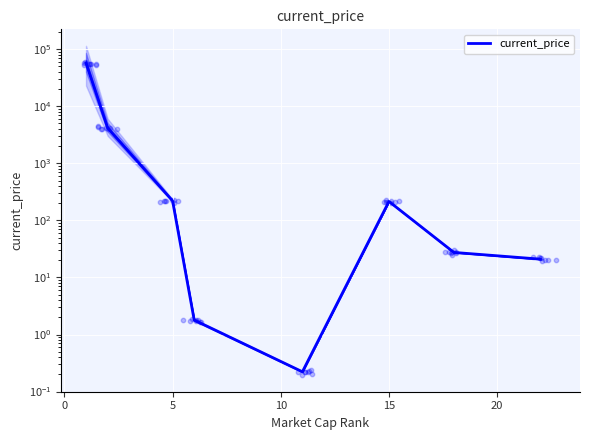

Between 15 and 5, which is larger?

5